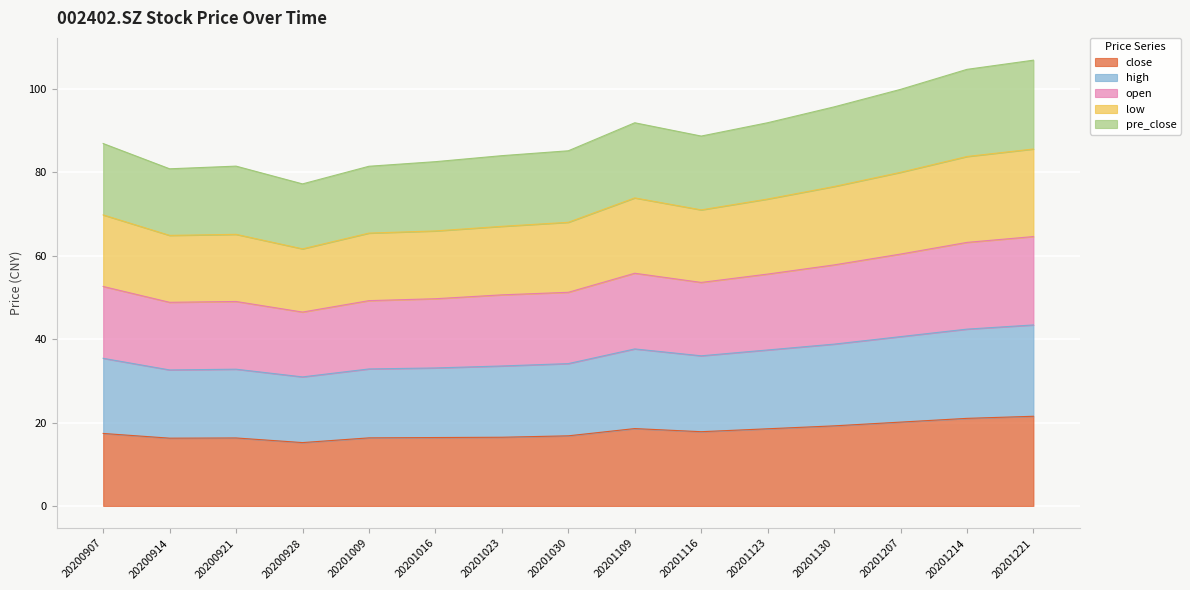

True or false: close has a value of 16.3 at 20200921.

True